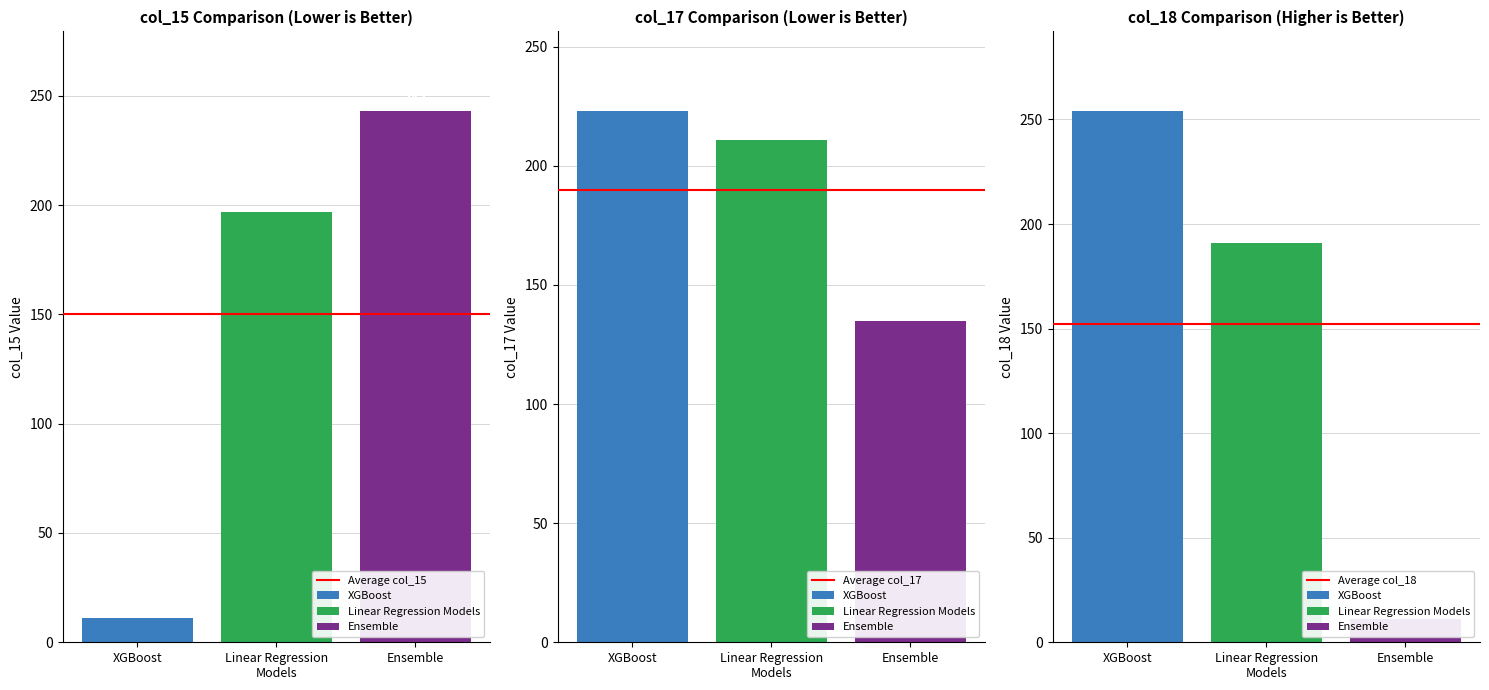

True or false: Average col_18 has a value of 268.1 at Linear Regression
Models.

False